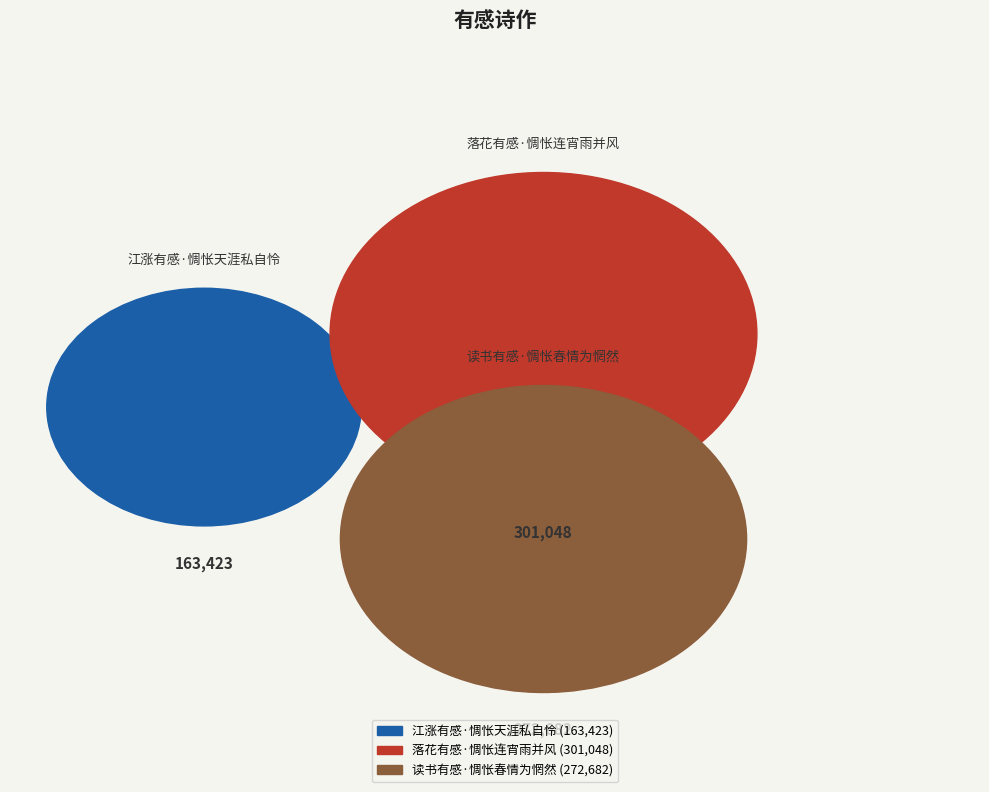

What is the largest slice in the pie chart?

落花有感·惆怅连宵雨并风